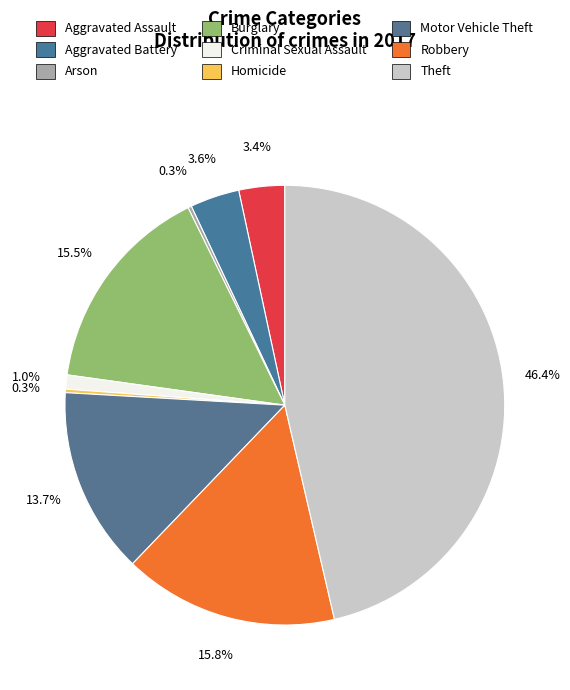

Does any single category account for the majority?

No